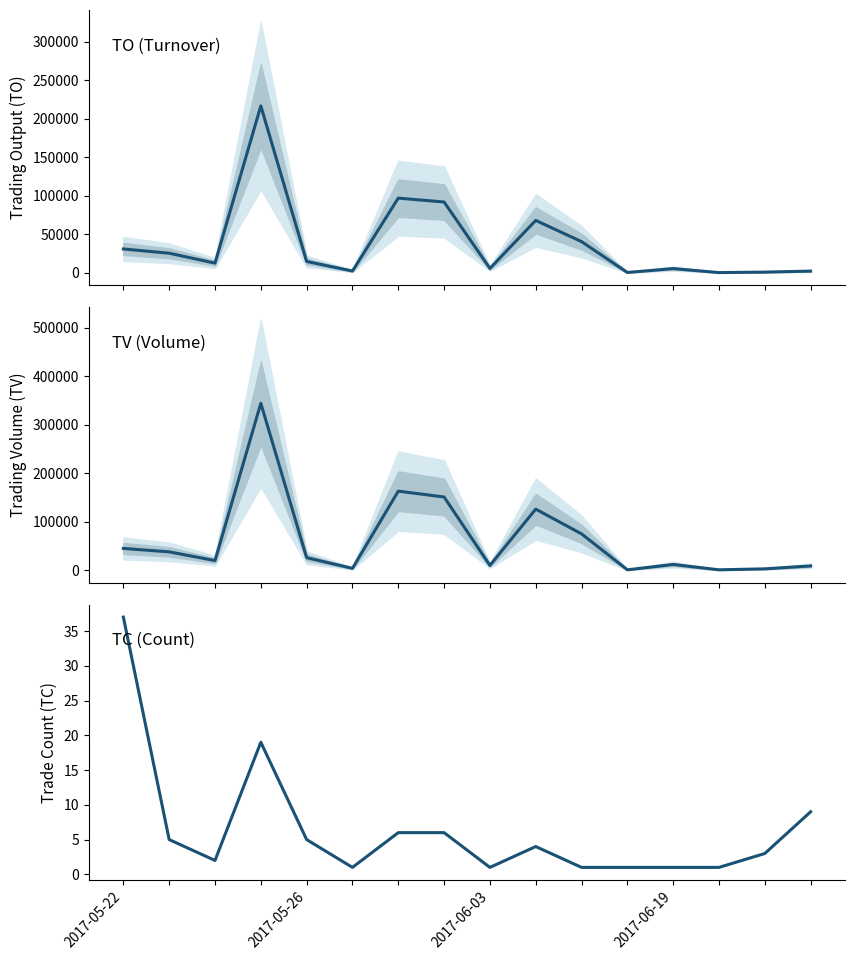

True or false: TV and TC cross at least once.

False